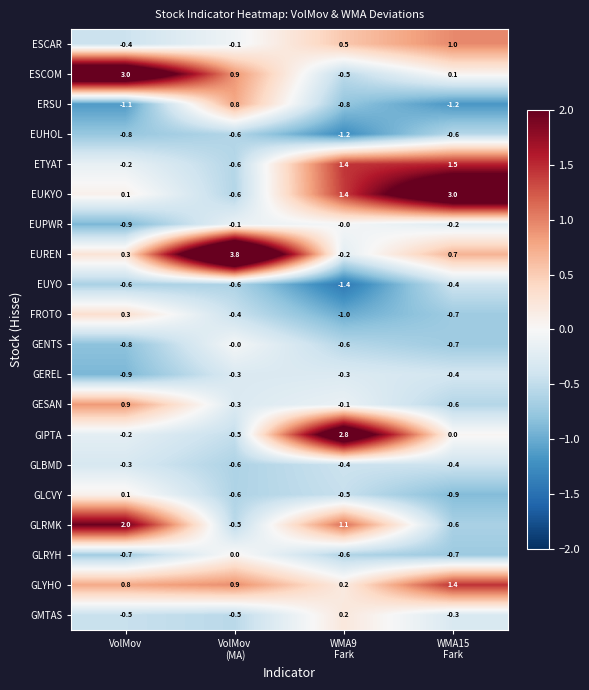

What is the maximum value for EUREN?

3.8